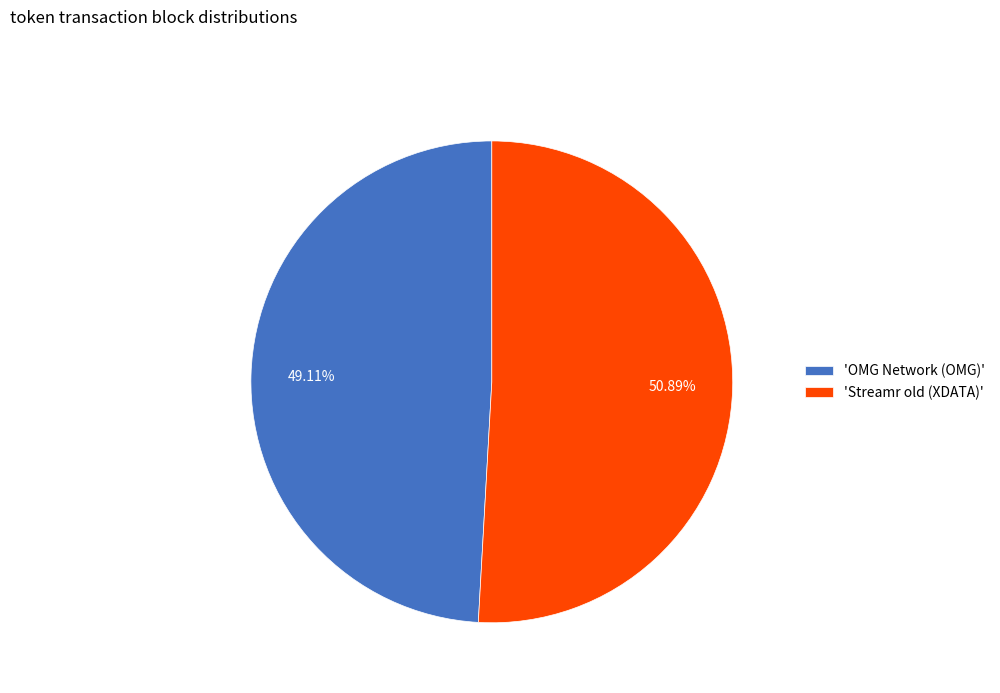

Combined, do 'Streamr old (XDATA)' and 'OMG Network (OMG)' account for over 50%?

Yes